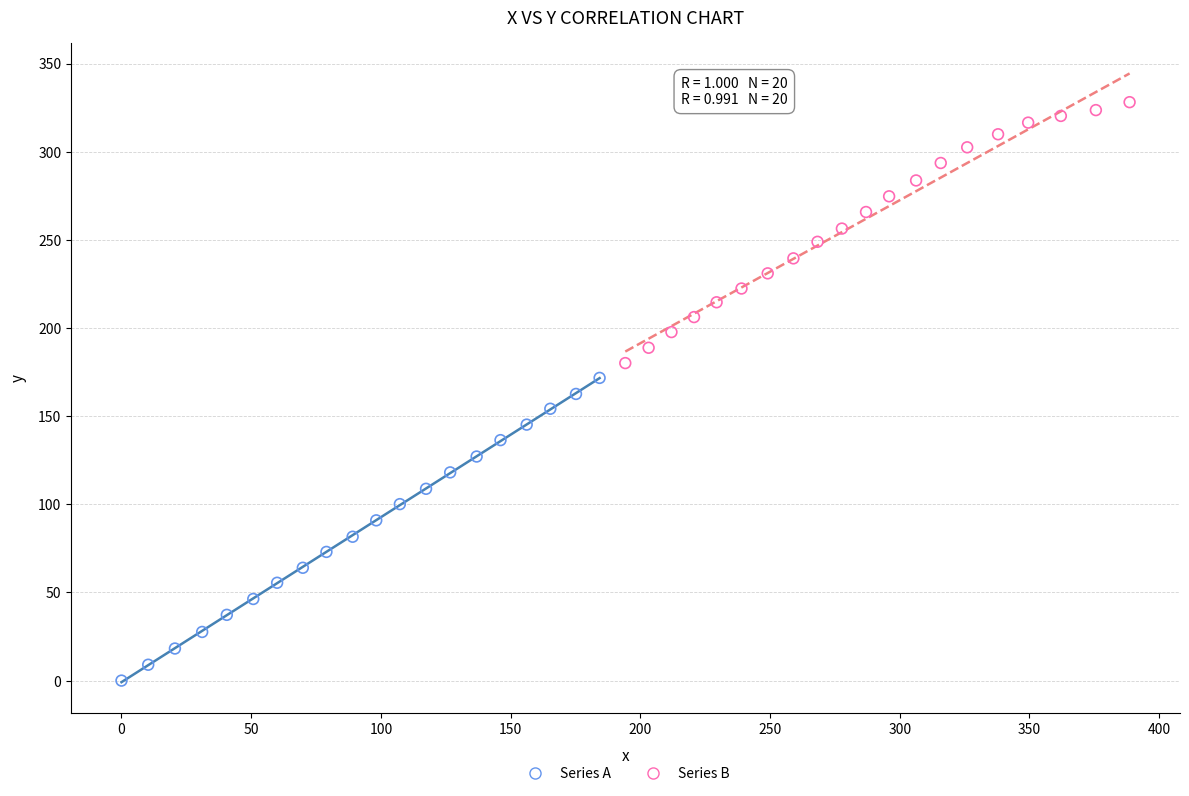

Which series contains the highest Y value?

Series B